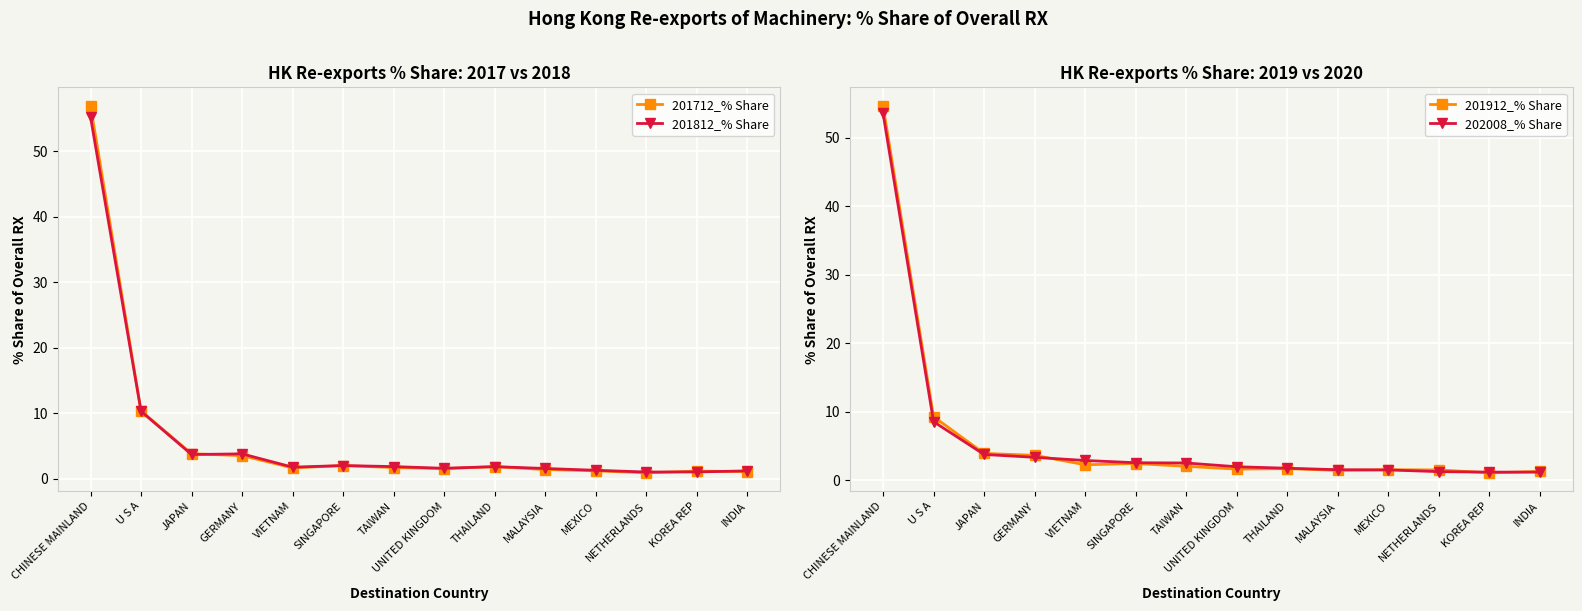

True or false: 201912_% Share has more than 2 points higher than both neighbors.

True